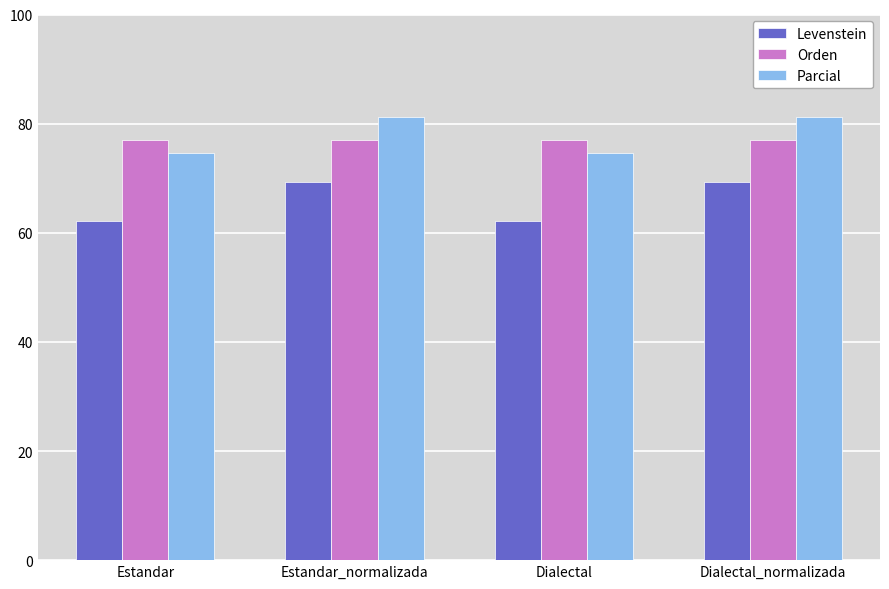

How many series are shown in this chart?

3